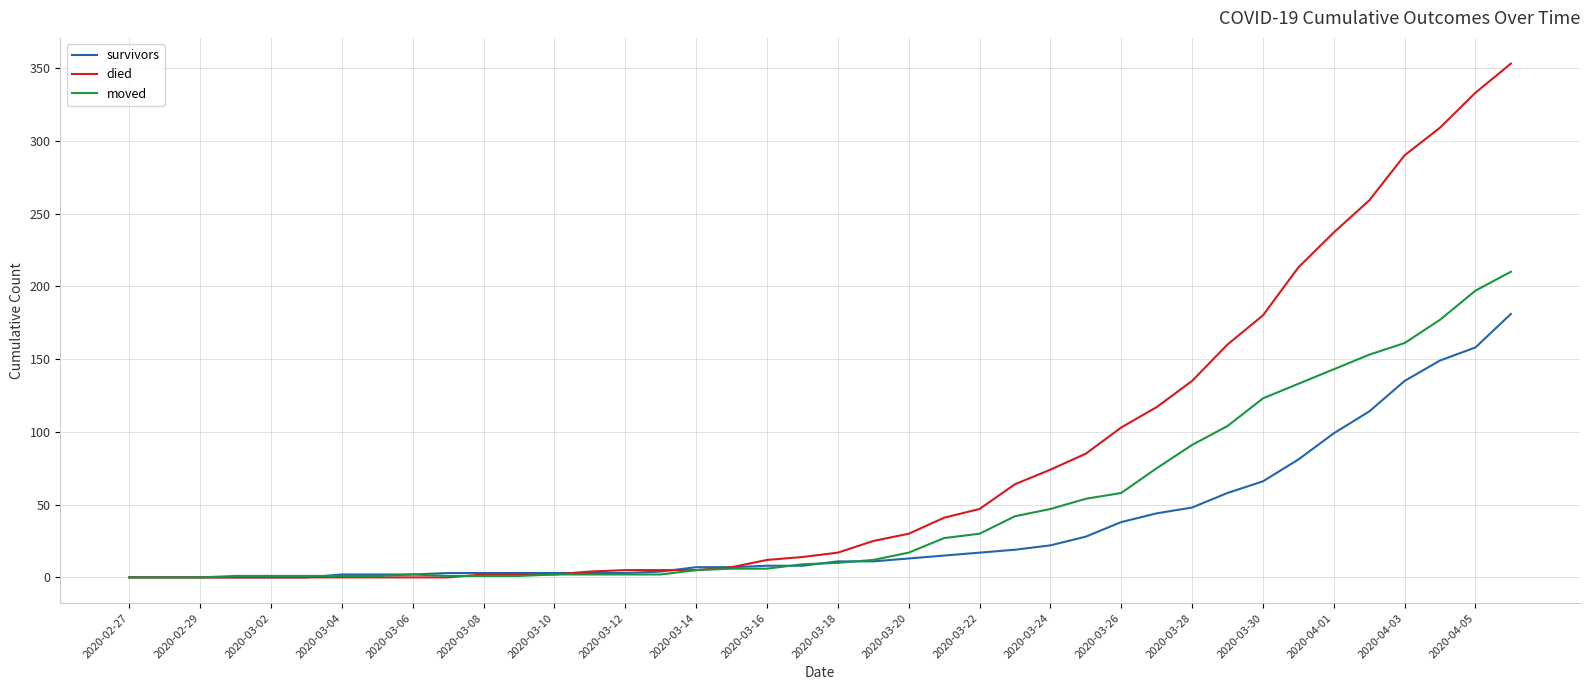

List the series in order of their overall mean, highest first.

died, moved, survivors